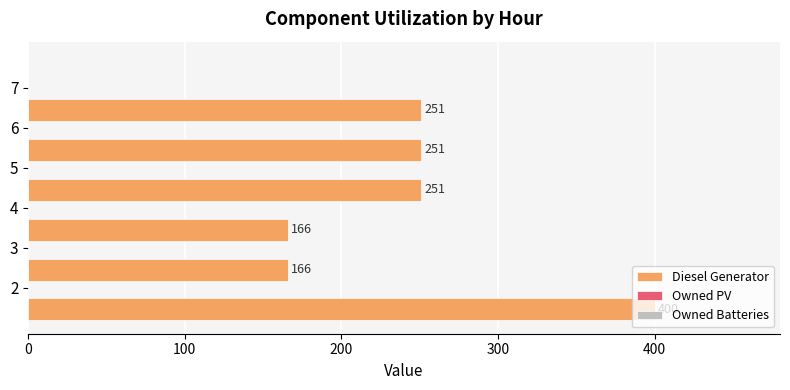

How many data points does each series have?

6